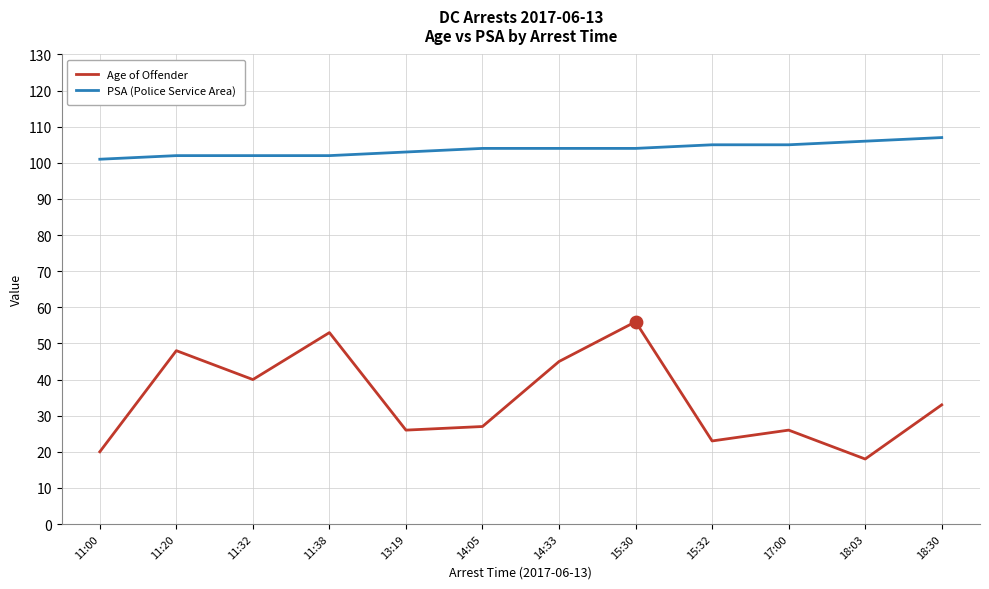

Is the value of Age of Offender at 17:00 greater than the value of PSA (Police Service Area) at 11:20?

No